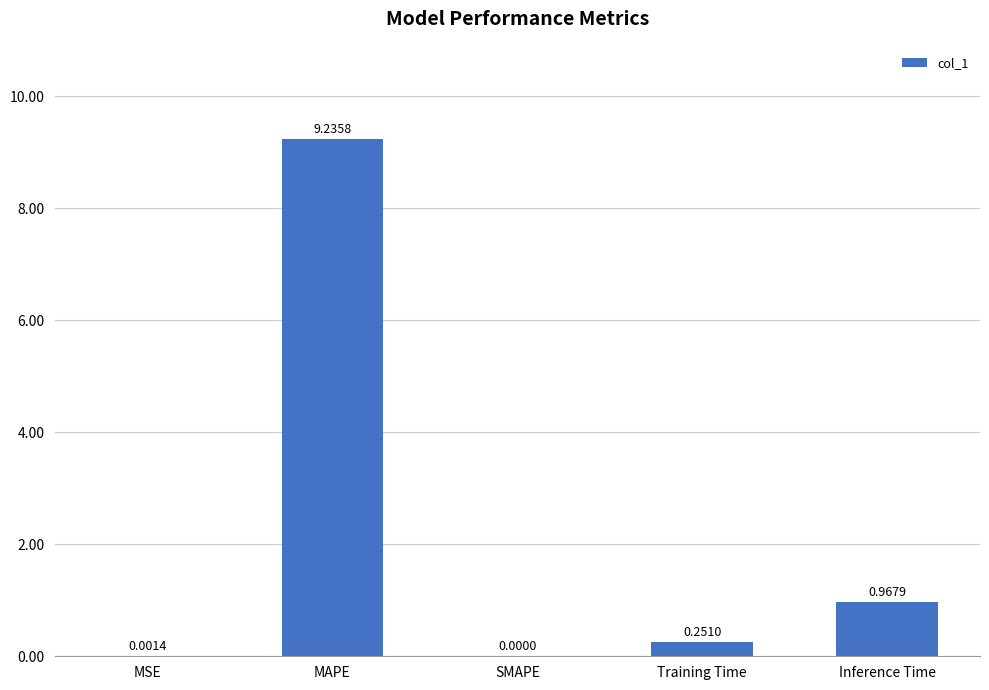

True or false: the data shows 4.9 at MAPE.

False